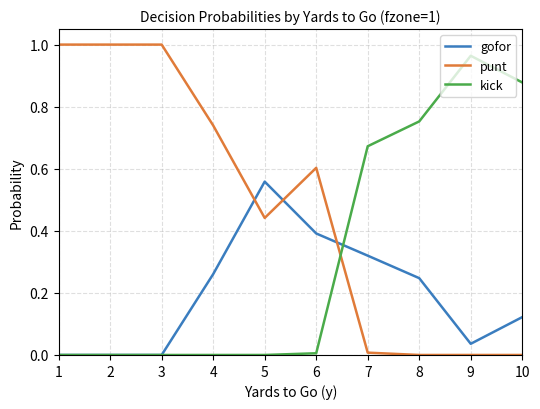

True or false: punt has a value of 0.5 at 10.

False